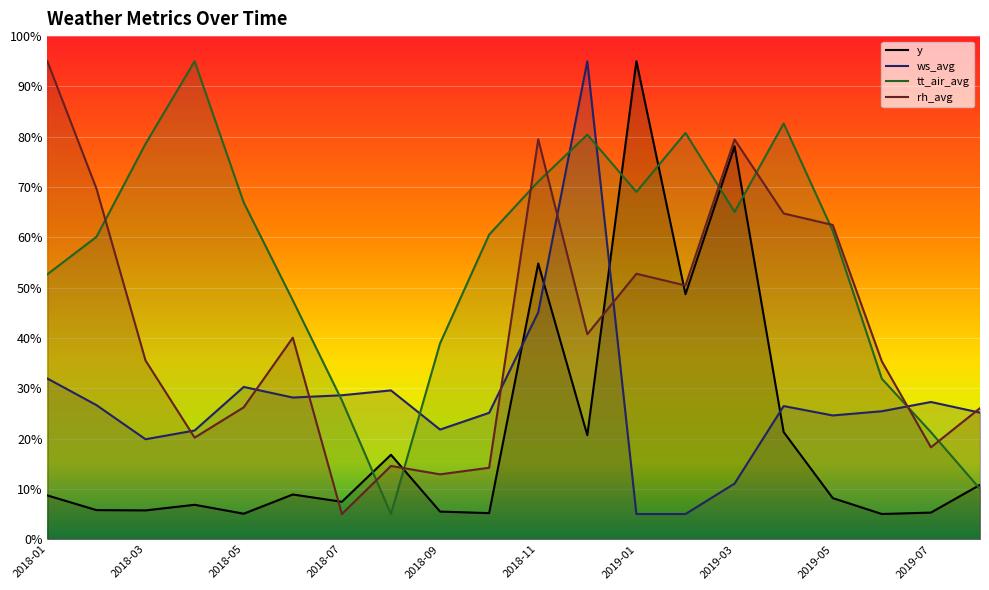

What is the sum of the rh_avg values at 2018-03 and 2018-06?

75.6